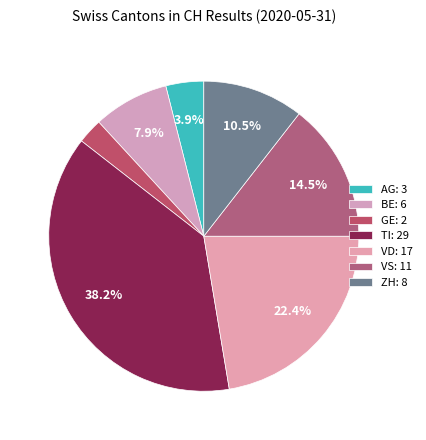

Combined, do VS and VD account for over 50%?

No